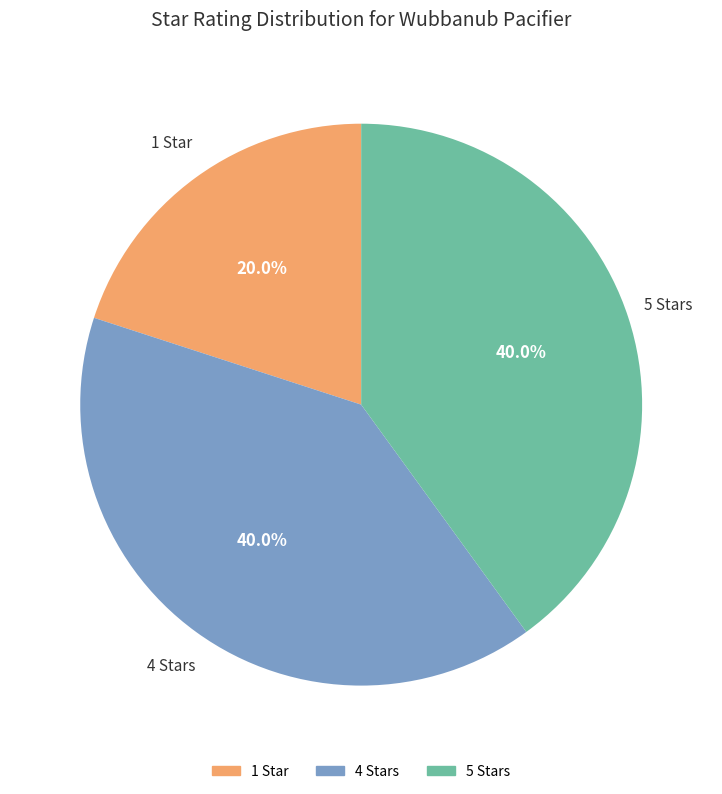

The 1 Star slice represents 20% of the pie. True or false?

True